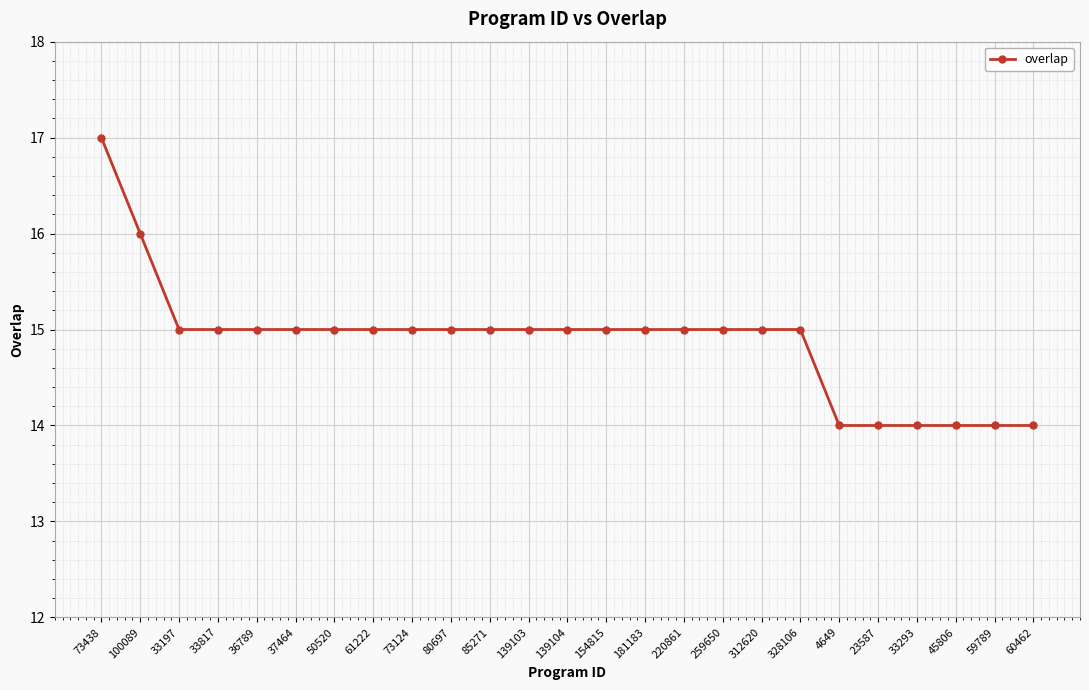

What is the ratio of the value at 220861 to the value at 37464?

1.0